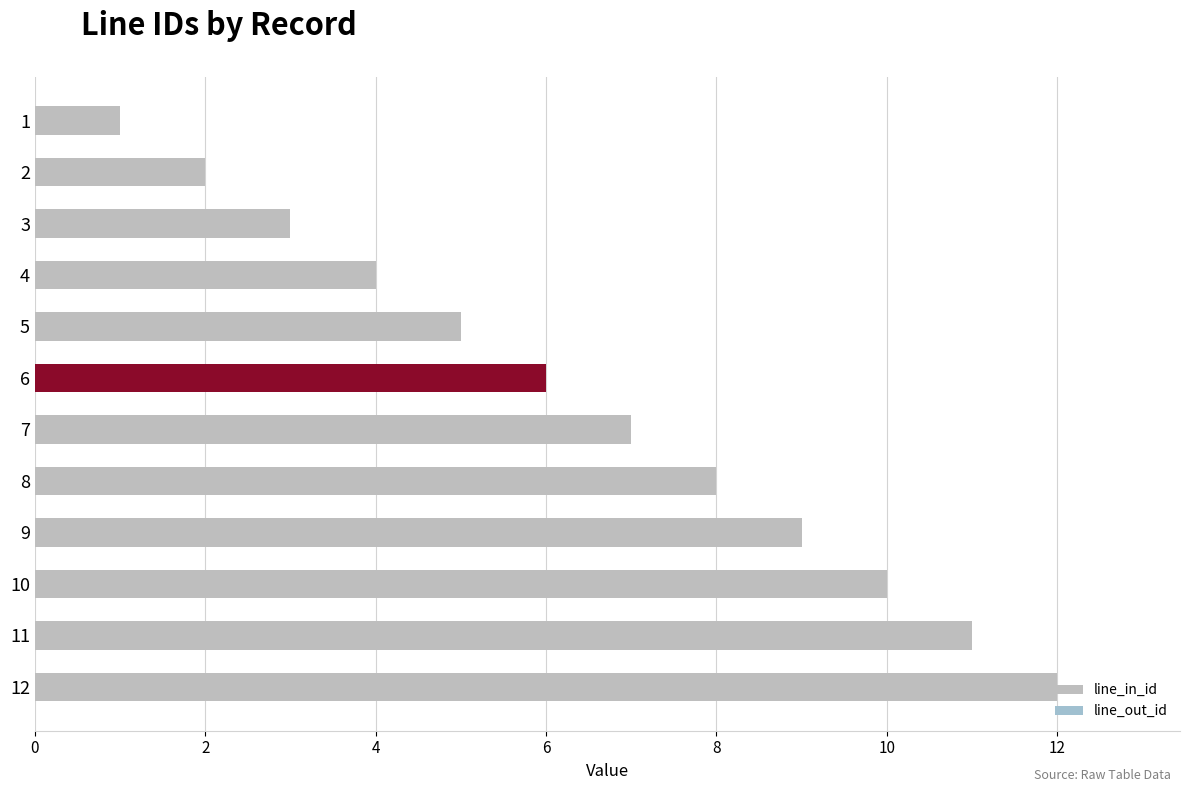

Are the bars horizontal?

Yes